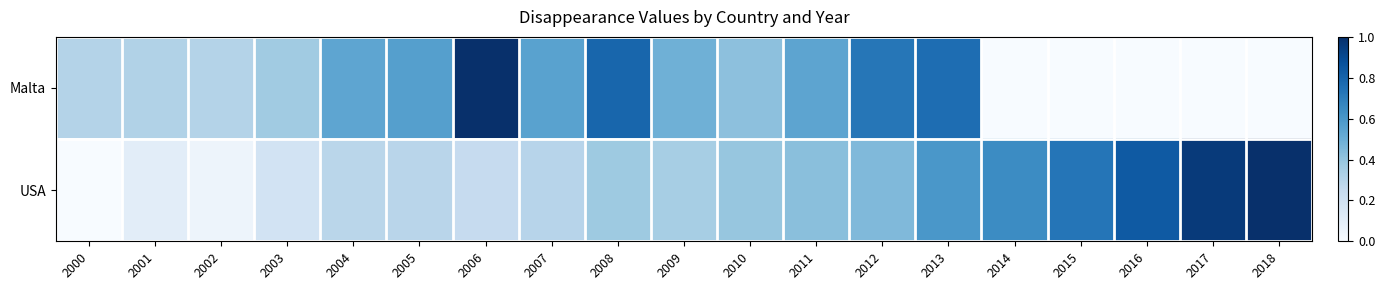

Which has a higher value, 2006 or 2010?

2006